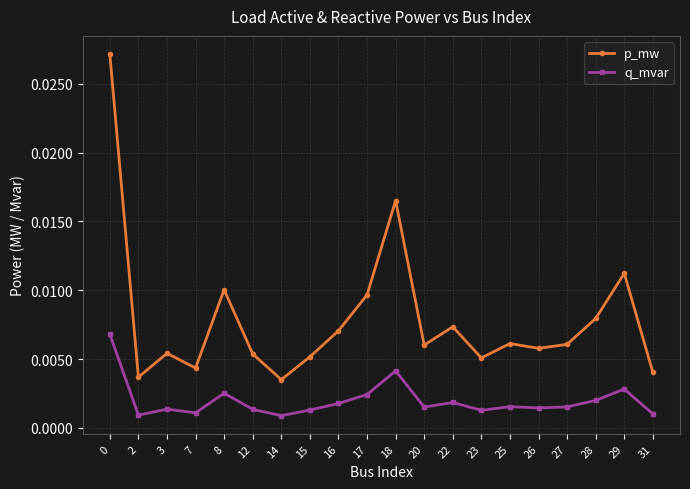

How many lines are shown in the chart?

2